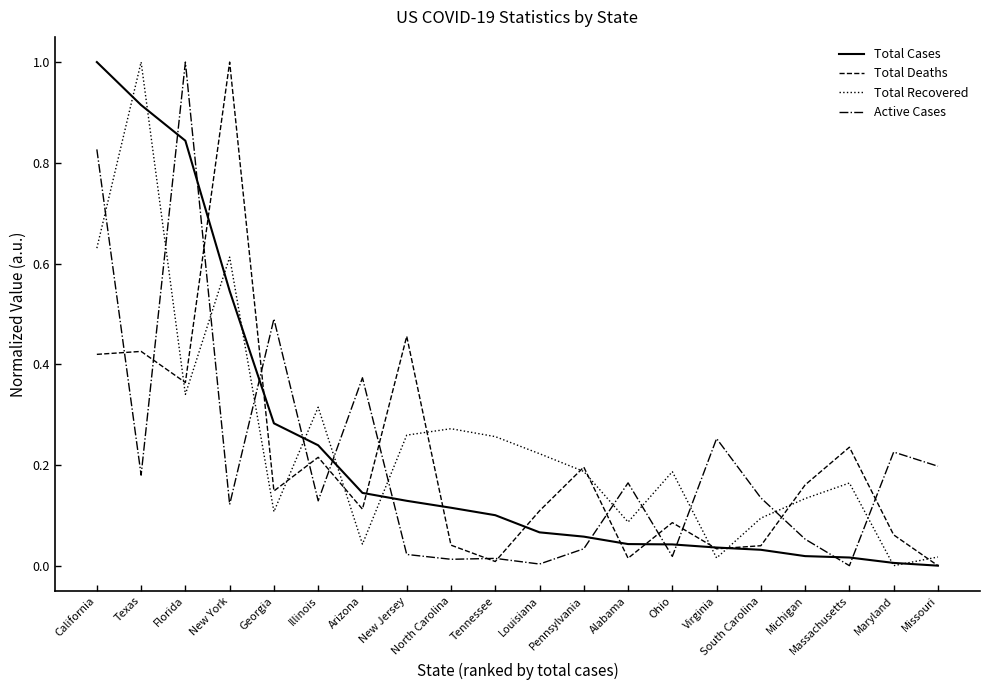

Does the chart have visible grid lines?

No